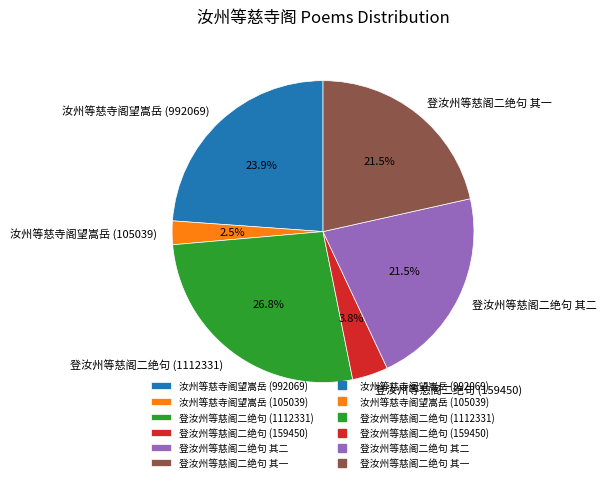

How much of the chart is everything except 登汝州等慈阁二绝句 (1112331)?

73.2%